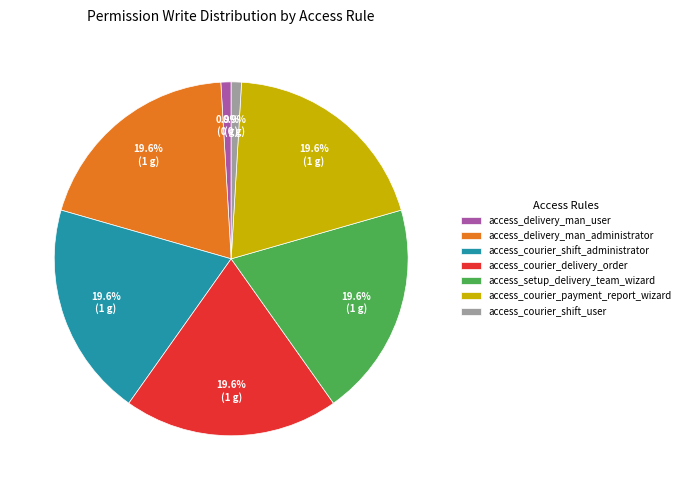

To the nearest percent, what portion does access_courier_delivery_order represent?

20%